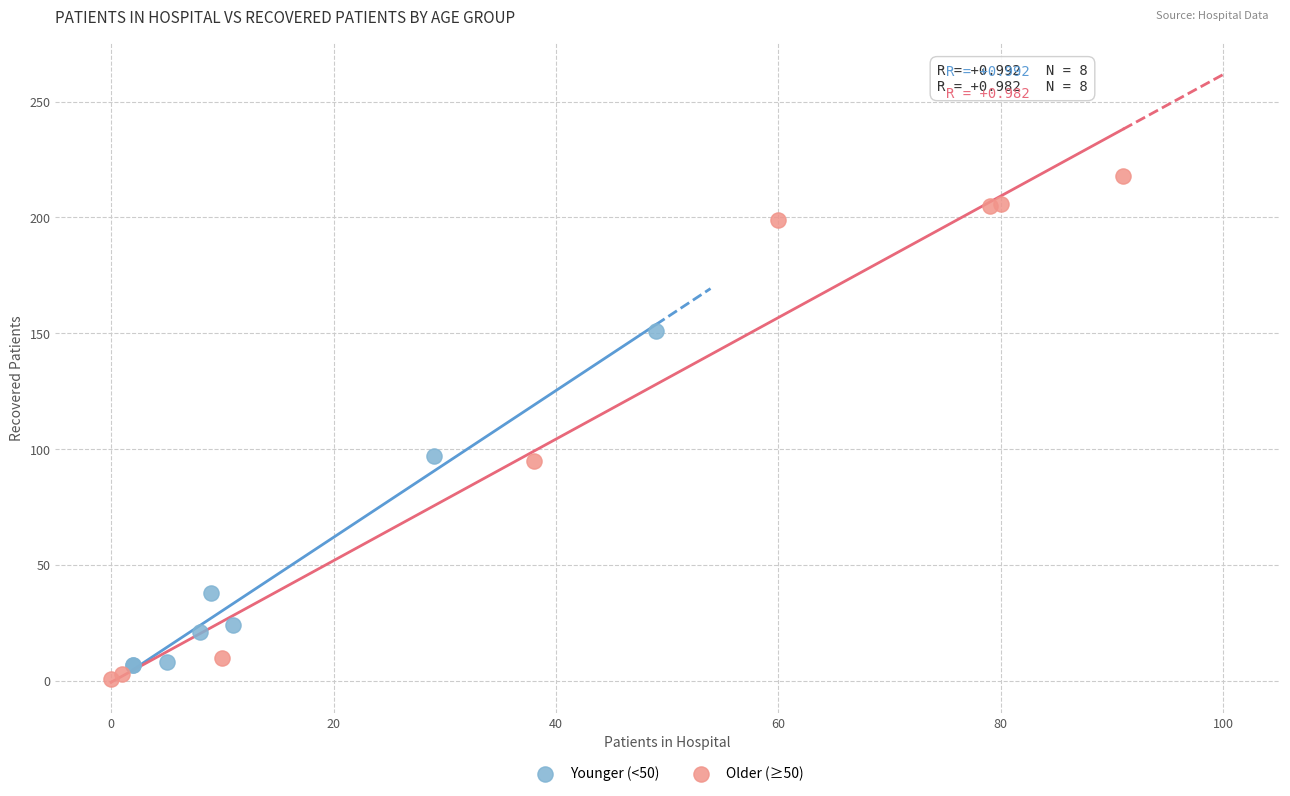

What are all the series names shown in the legend?

Younger (<50), Older (≥50)